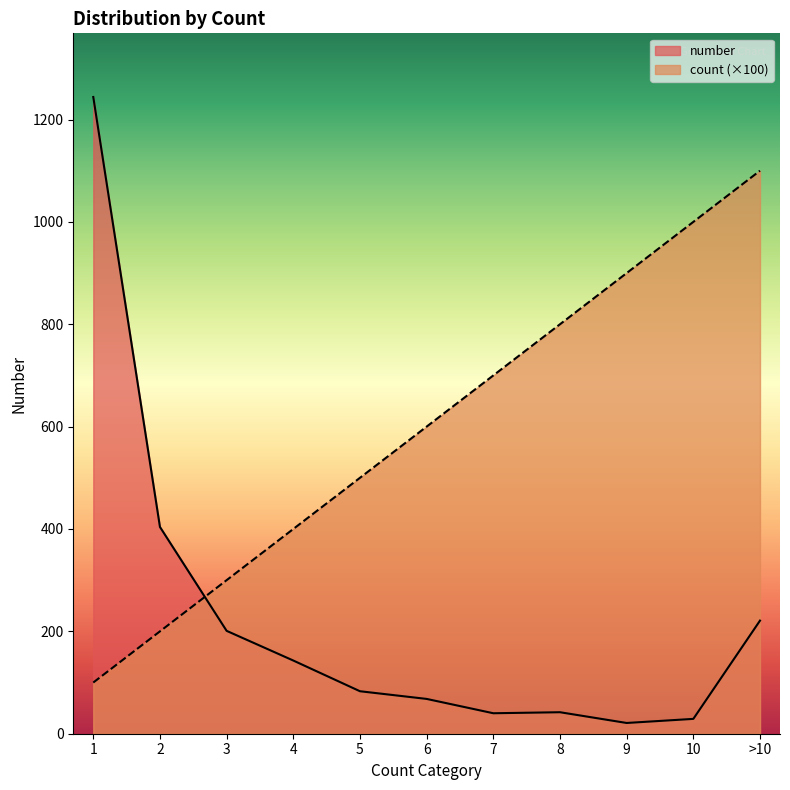

What is the minimum value shown in the chart?

21